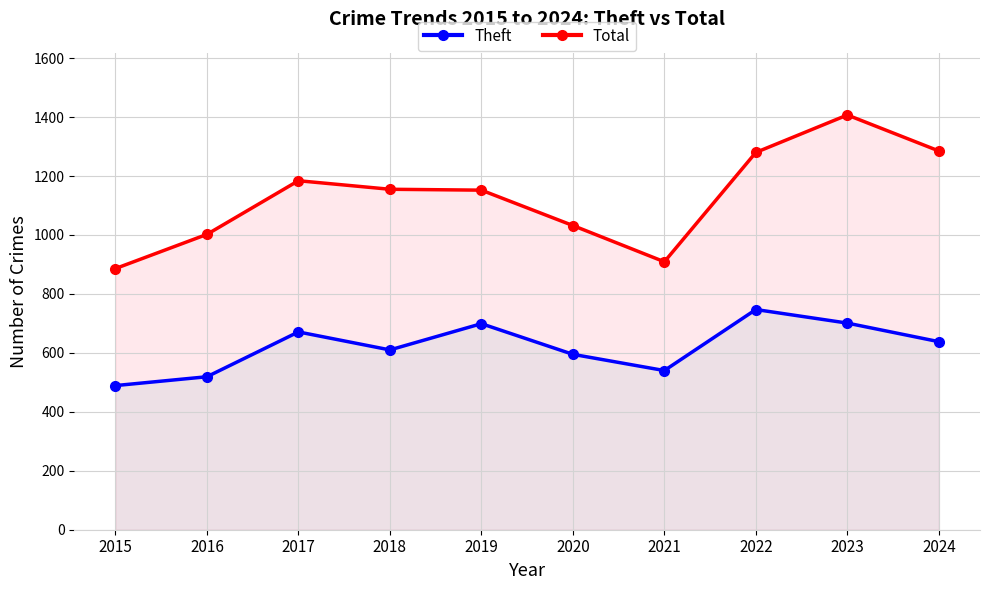

Which category has the highest value across all series?

2023